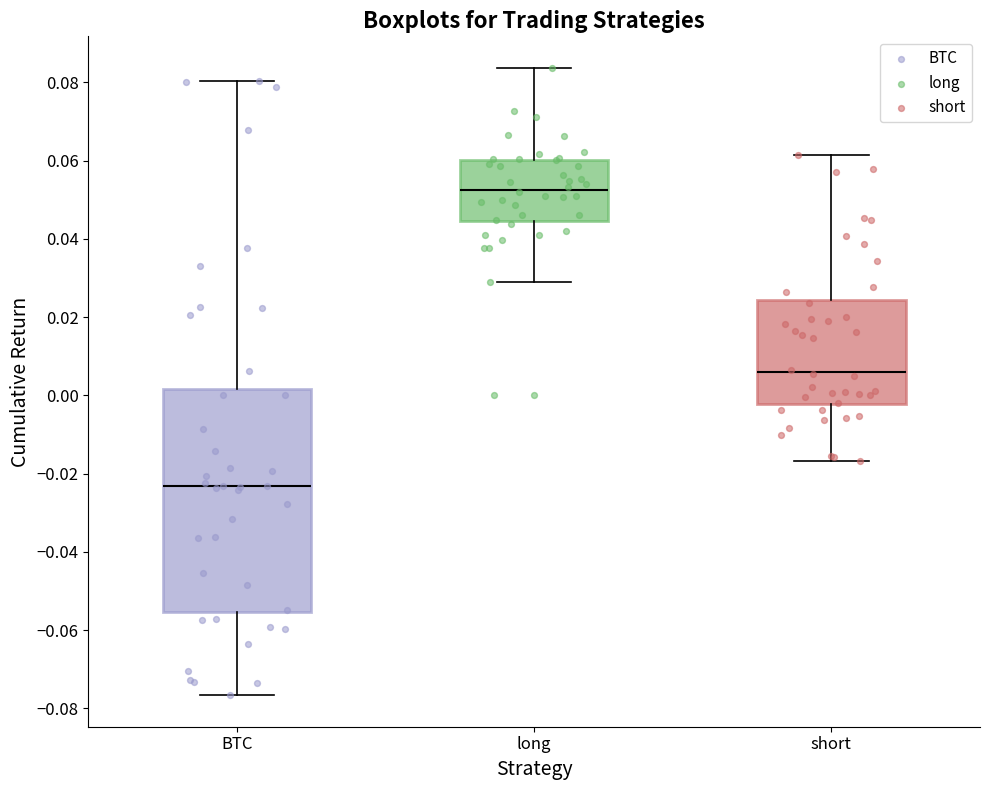

Where does the upper whisker of the box for short end on the y-axis? The values are not printed on the chart, so give them approximately, as read against the axis.

0.062